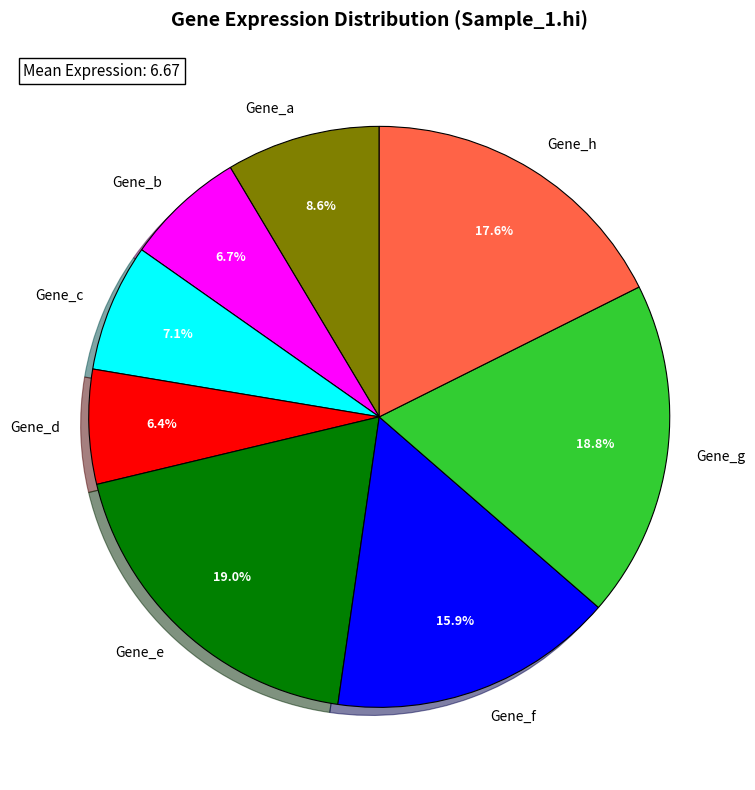

To the nearest percent, what is the difference between the largest and smallest slice percentages?

13%